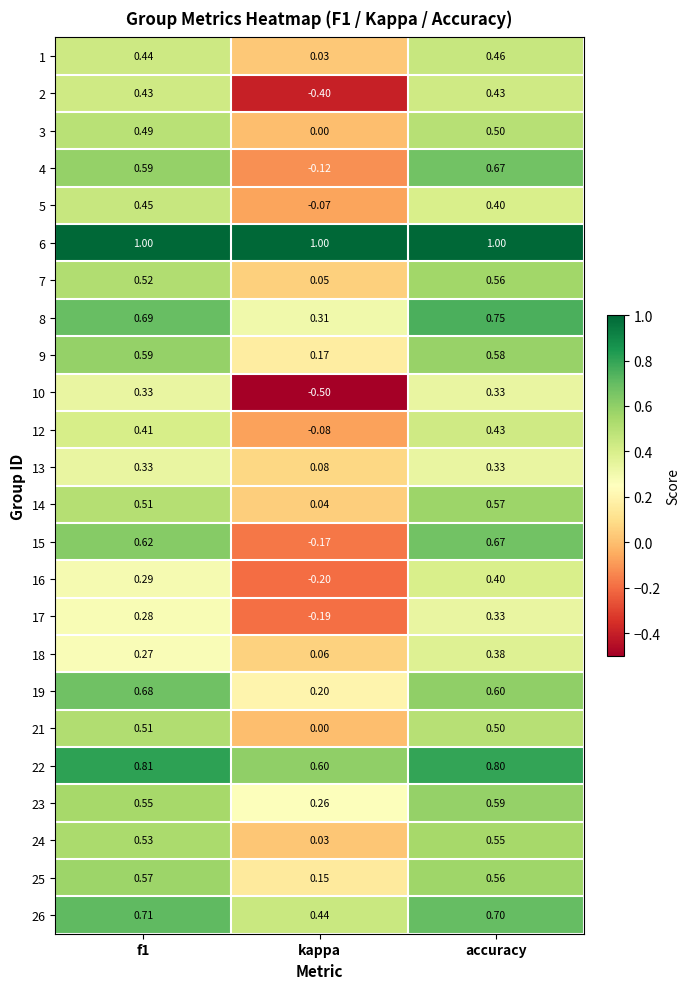

Which category has the lowest value in the 15 series?

kappa